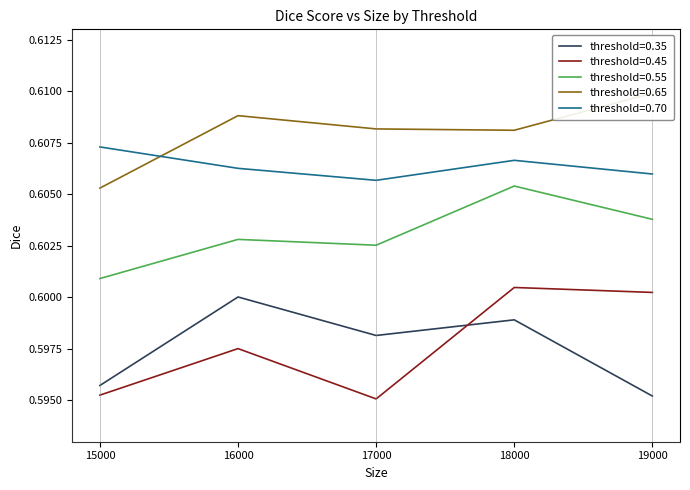

Which label corresponds to the largest value in the chart?

19000